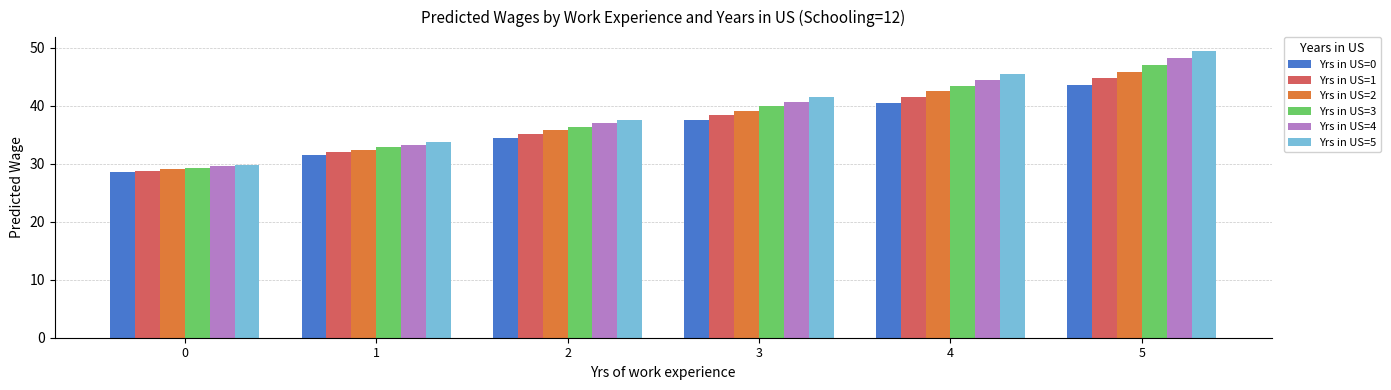

Which series changed the most between 2 and 4?

Yrs in US=5